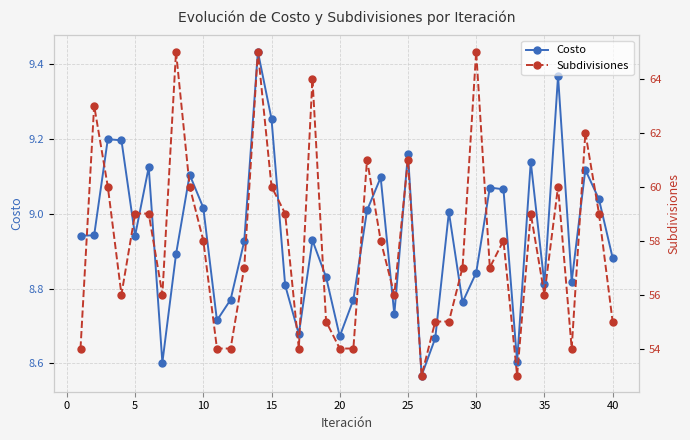

The value of Costo at 35 is 15.1. True or false?

False